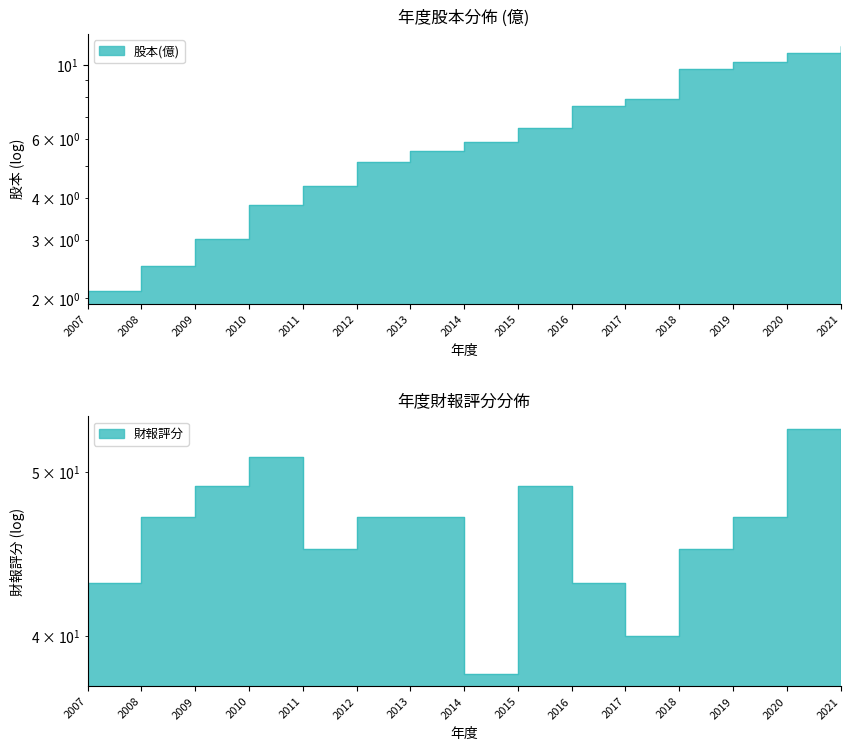

What is the difference between the highest and lowest values at 2015?

42.5